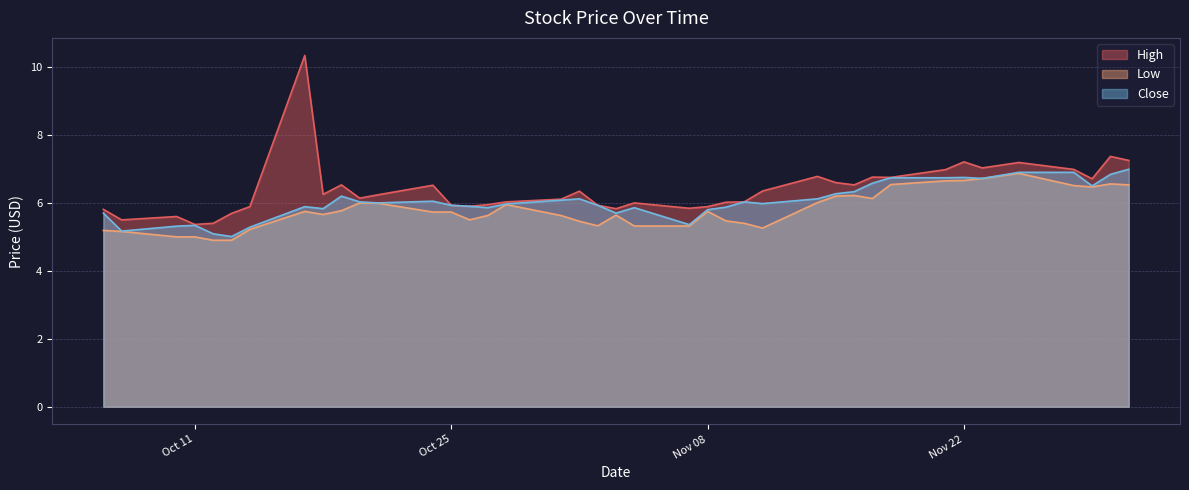

What is the sum of the High values at 2016-10-24 and 2016-11-29?

13.2